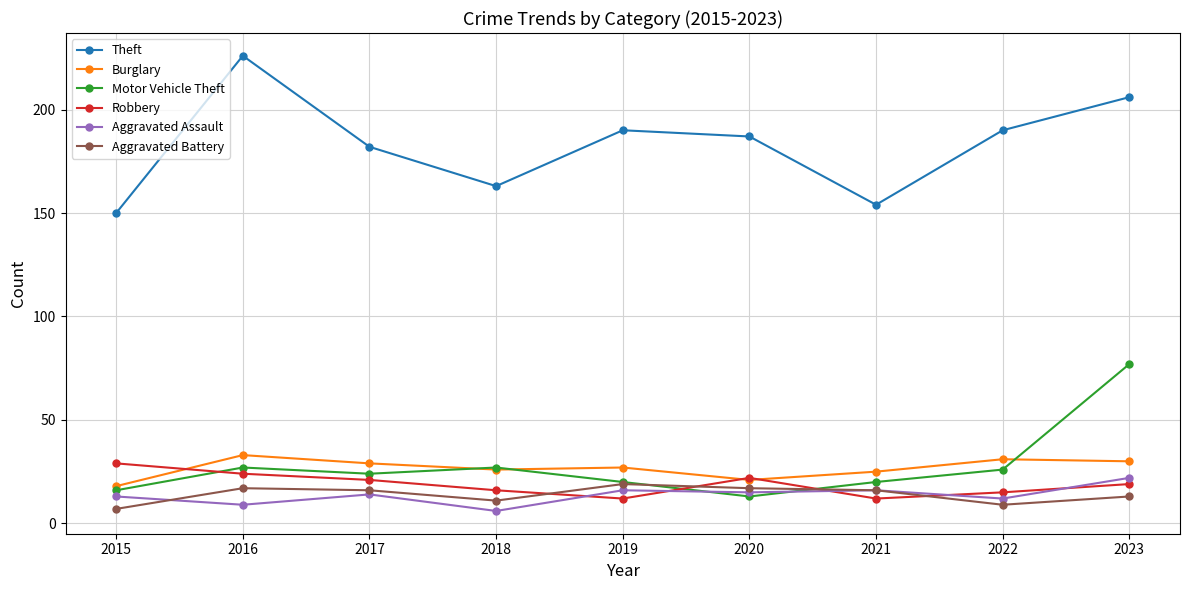

What is the minimum value shown in the chart?

6